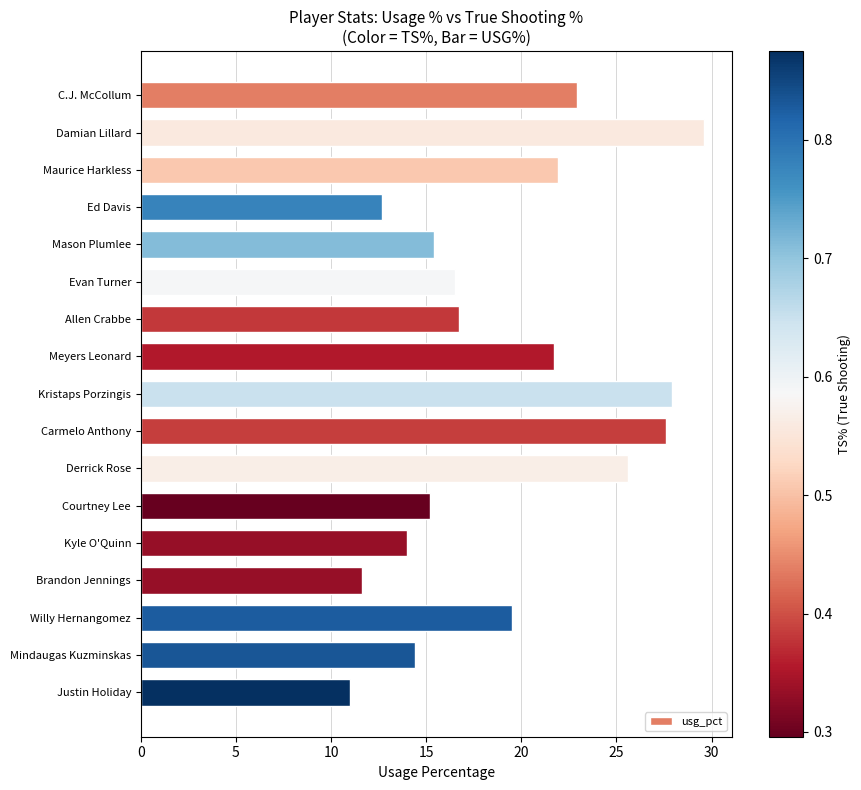

What is the maximum value shown in the chart?

29.6